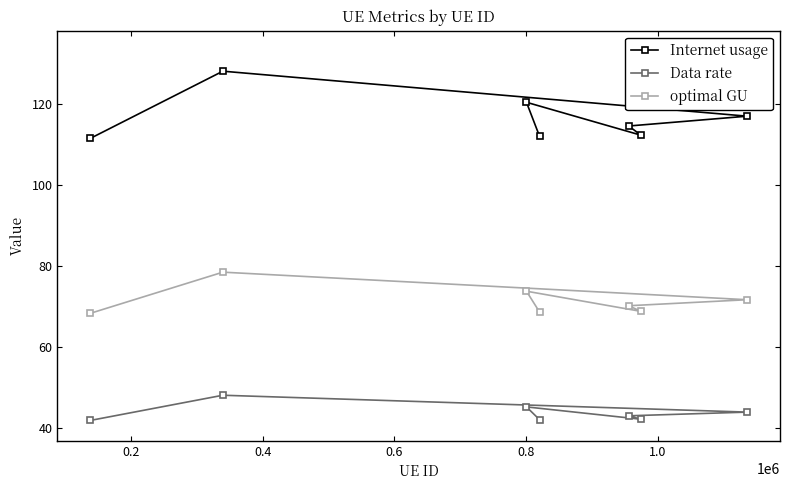

Which series has the largest range (max minus min)?

Internet usage